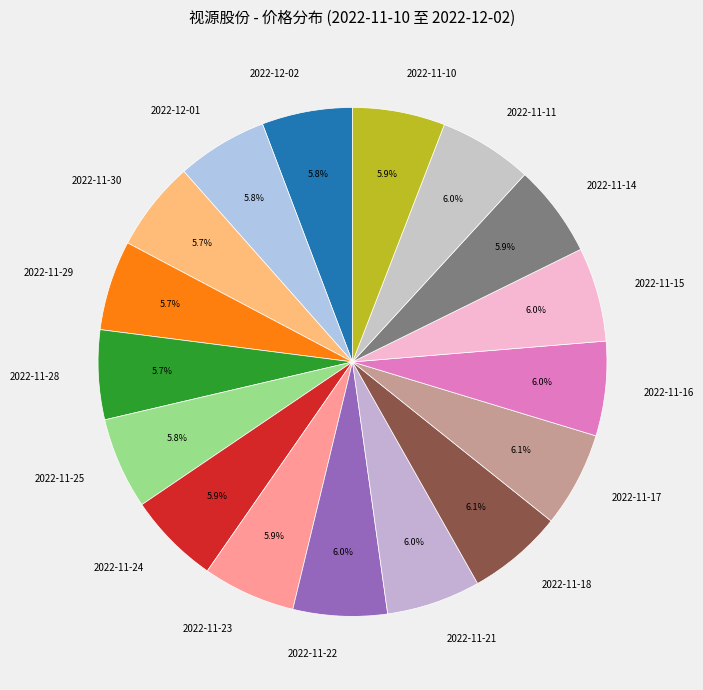

To the nearest percent, what portion does 2022-12-02 represent?

6%